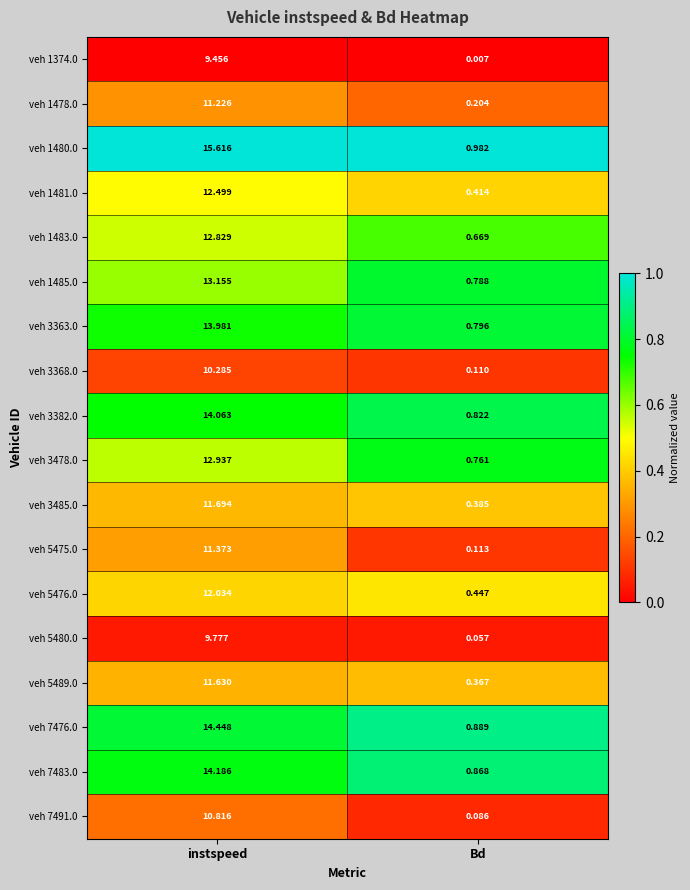

Which category has the lowest value in the veh 5476.0 series?

Bd